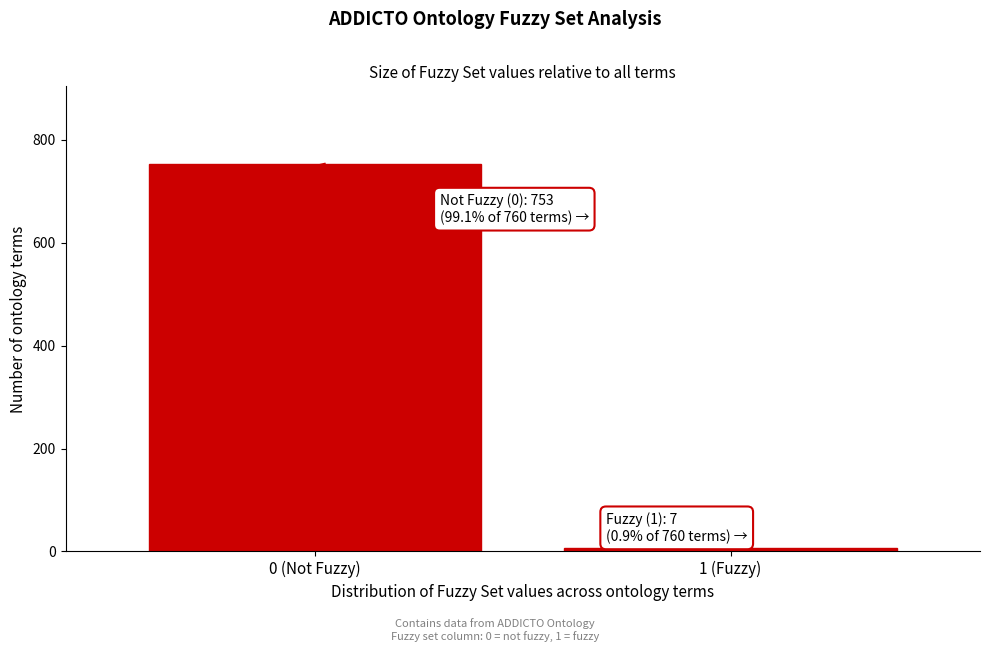

Reading left to right, transcribe all the data shown in this chart.

0 (Not Fuzzy)=753	1 (Fuzzy)=7